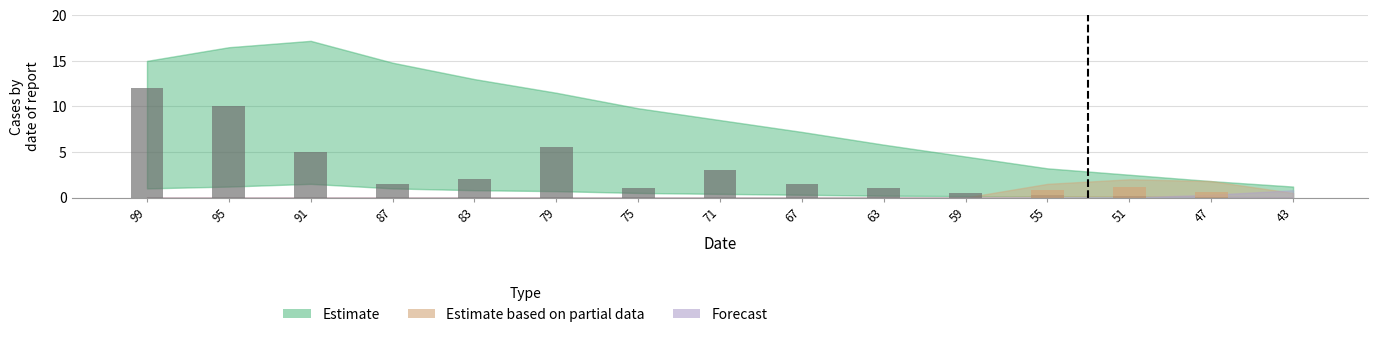

Reading right to left, transcribe all the data shown in this chart.

Observed (estimate): 0.0	0.1	0.2	0.3	0.5	1.0	1.5	3.0	1.0	5.5	2.0	1.5	5.0	10.0	12.0
Observed (partial): 0.0	0.6	1.2	0.8	0.0	0.0	0.0	0.0	0.0	0.0	0.0	0.0	0.0	0.0	0.0